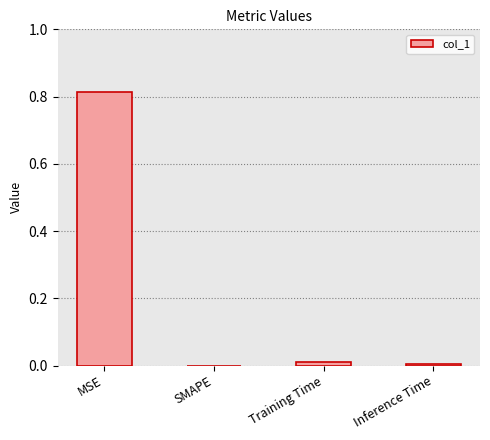

Between MSE and Training Time, which is larger?

MSE